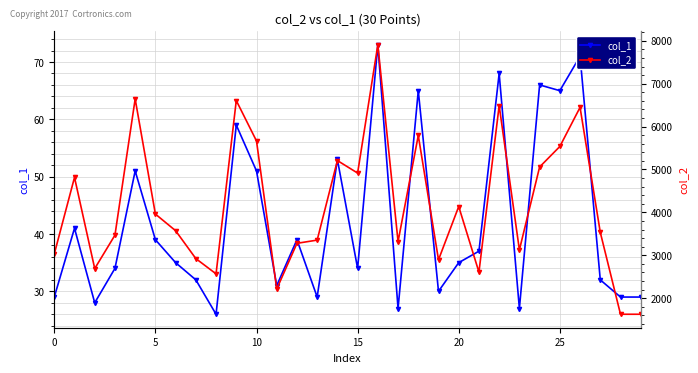

What is the maximum value for col_1?

73